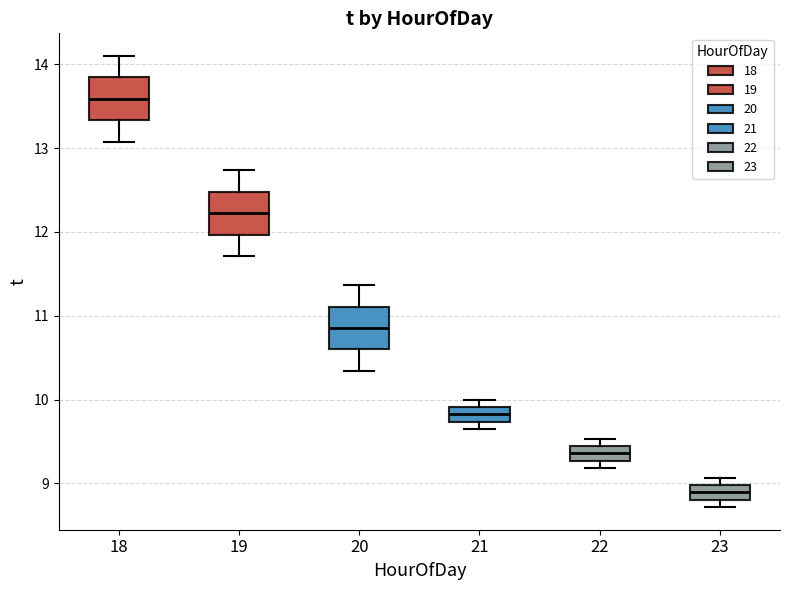

Reading left to right, read every box against the y-axis: the position of its median line, the range the box covers, and the ends of its whiskers. The values are not printed on the chart, so give them approximately, as read against the axis.

18: median 13.6, box 13.3 to 13.8, whiskers 13.1 to 14.1
19: median 12.2, box 12.0 to 12.5, whiskers 11.7 to 12.7
20: median 10.9, box 10.6 to 11.1, whiskers 10.3 to 11.4
21: median 9.8, box 9.7 to 9.9, whiskers 9.7 (below the box's lower edge) to 10.0
22: median 9.4 (inside the box), box 9.3 to 9.4, whiskers 9.2 to 9.5
23: median 8.9, box 8.8 to 9.0, whiskers 8.7 to 9.1